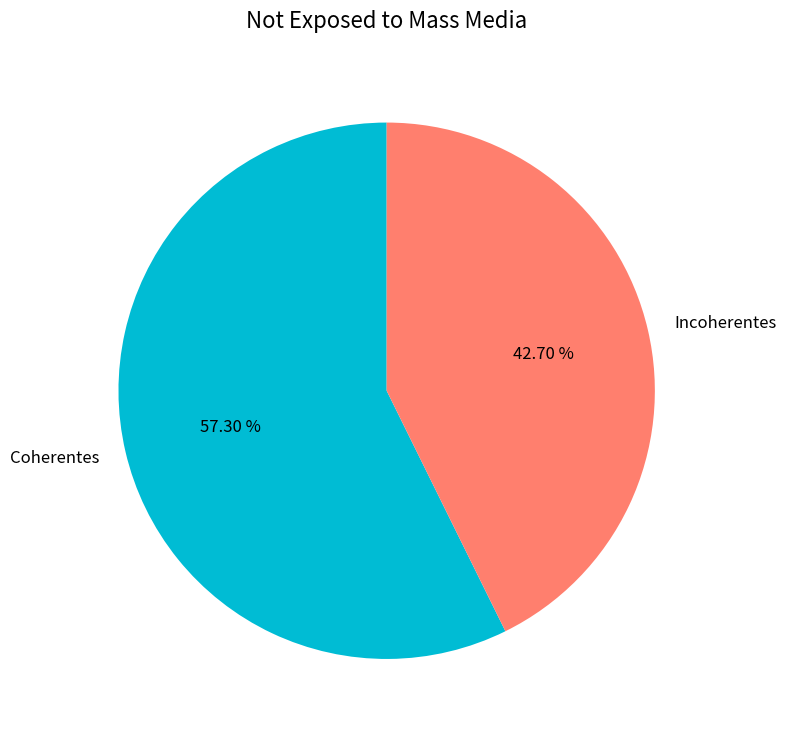

Is the sum of Incoherentes and Coherentes greater than half?

Yes